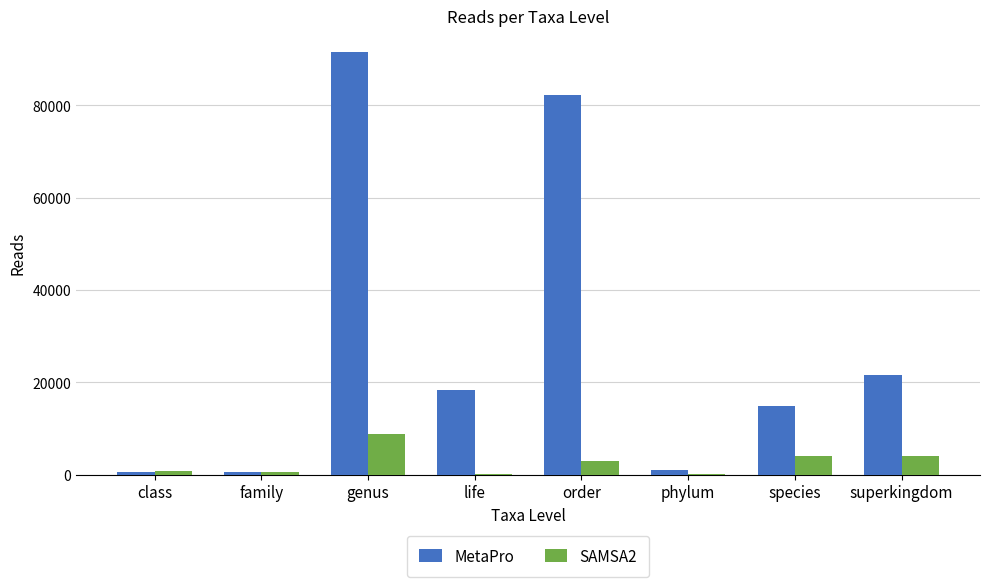

Are the bars grouped side by side (vs. stacked)?

Yes